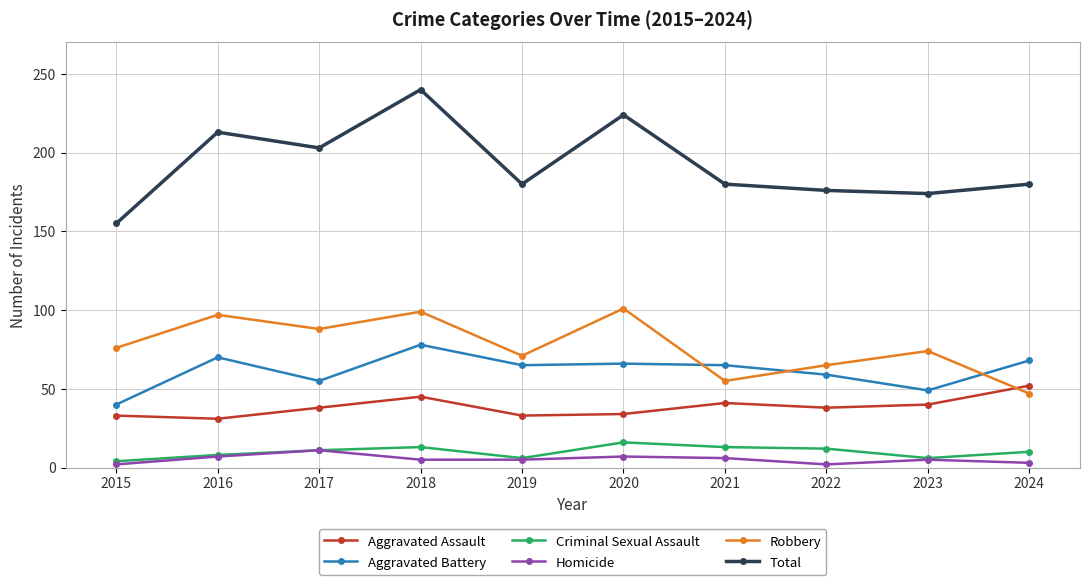

What is the maximum value for Aggravated Battery?

78